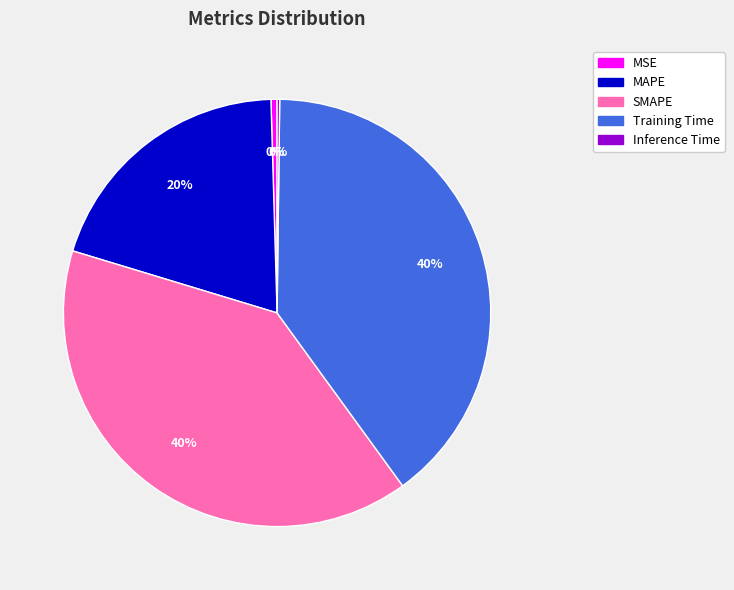

Between SMAPE and MSE, which is larger?

SMAPE